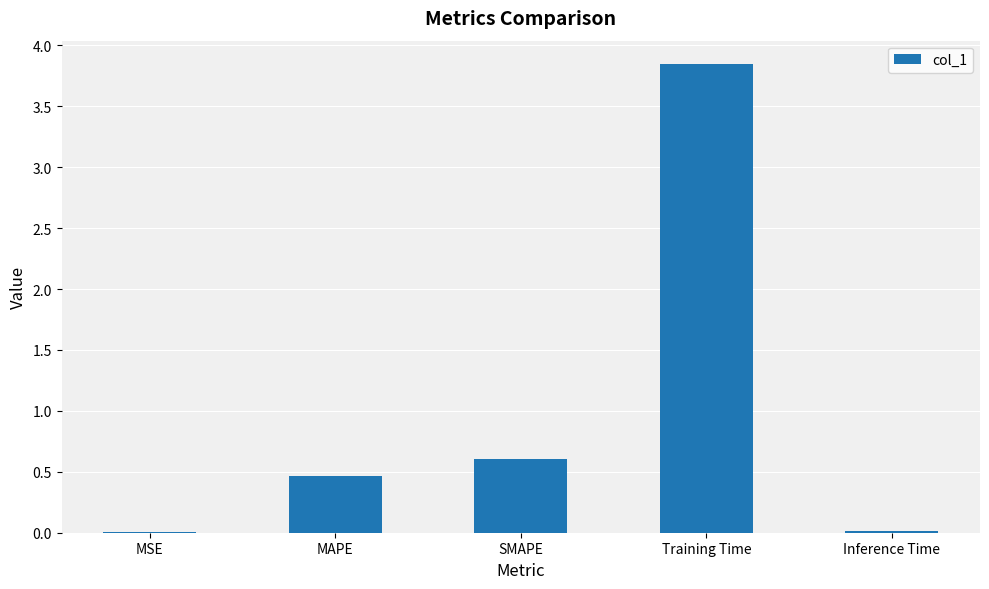

Where is the data nearest to the value 1?

SMAPE